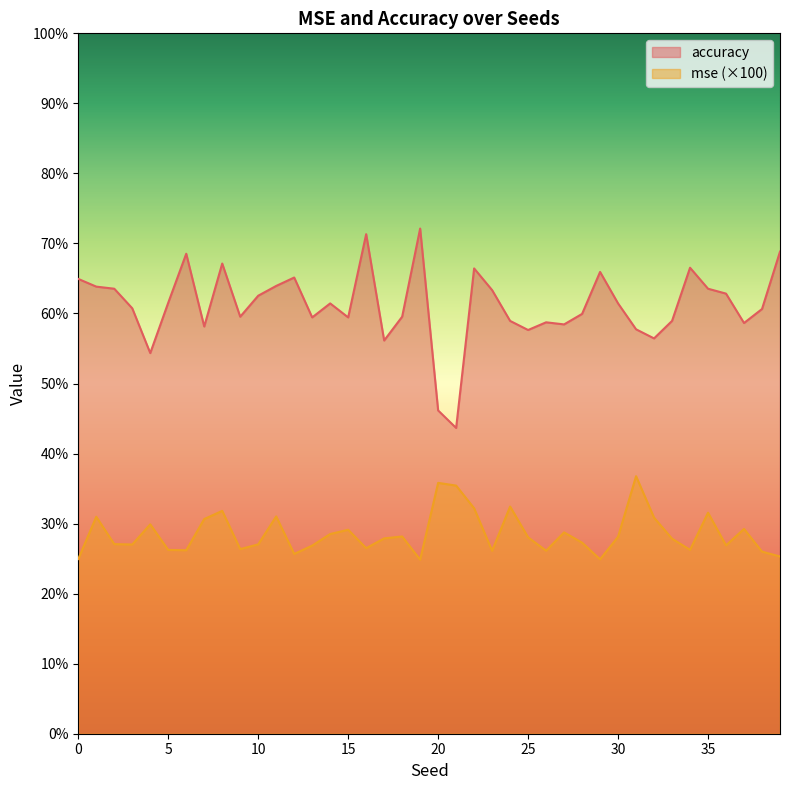

How many interior local valleys does the mse series have?

11